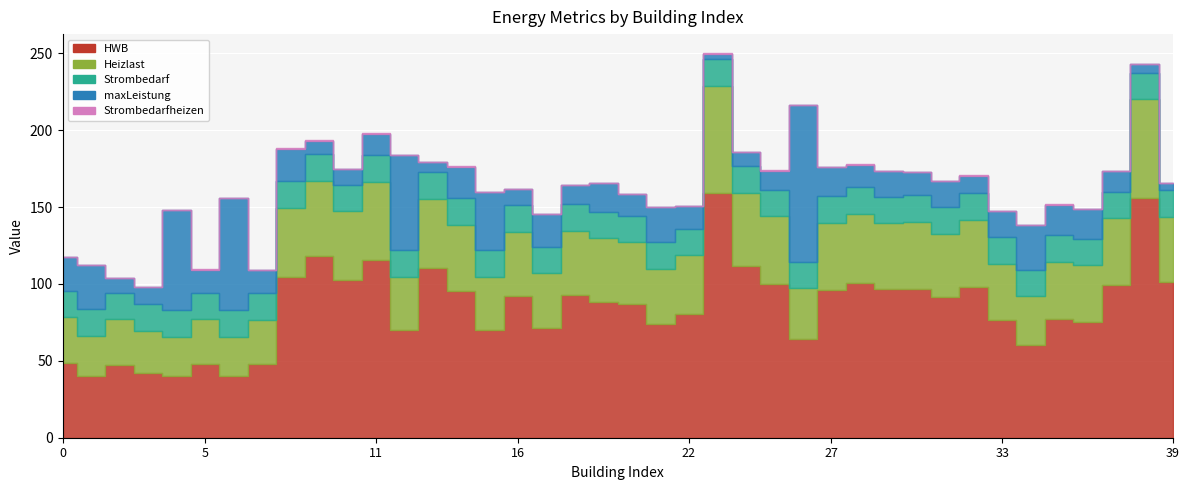

What is the difference between the HWB values at 18 and 8?

11.5